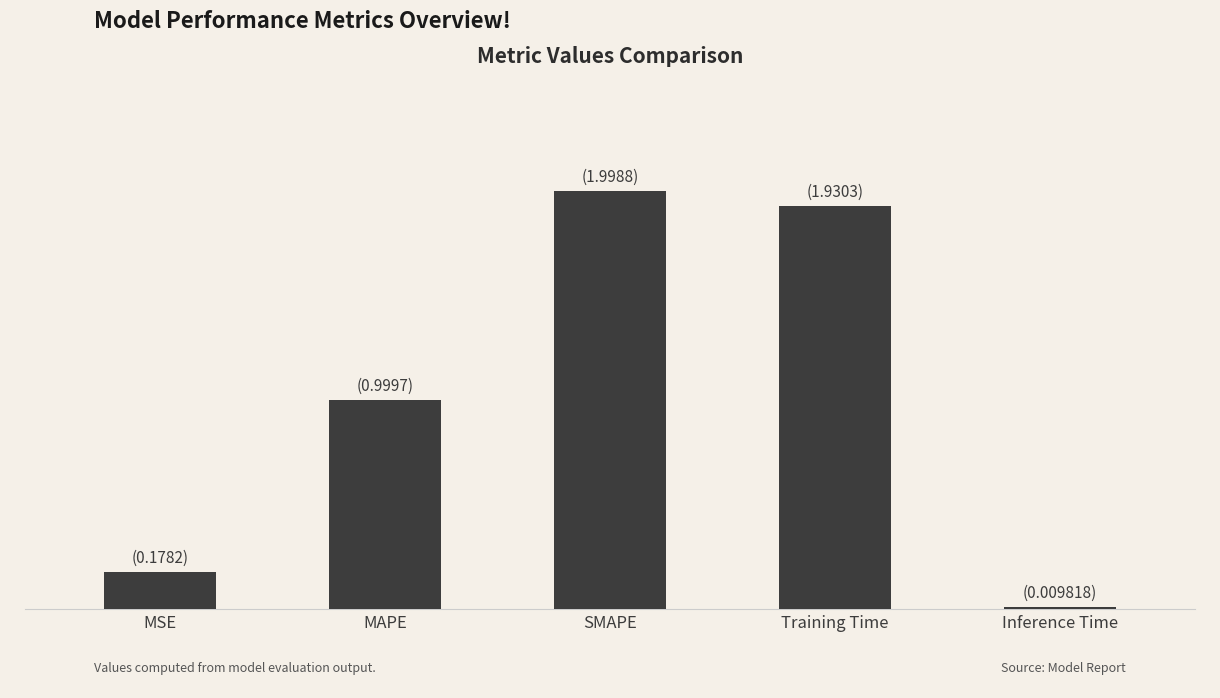

What is the label of the 5th bar from the right?

MSE